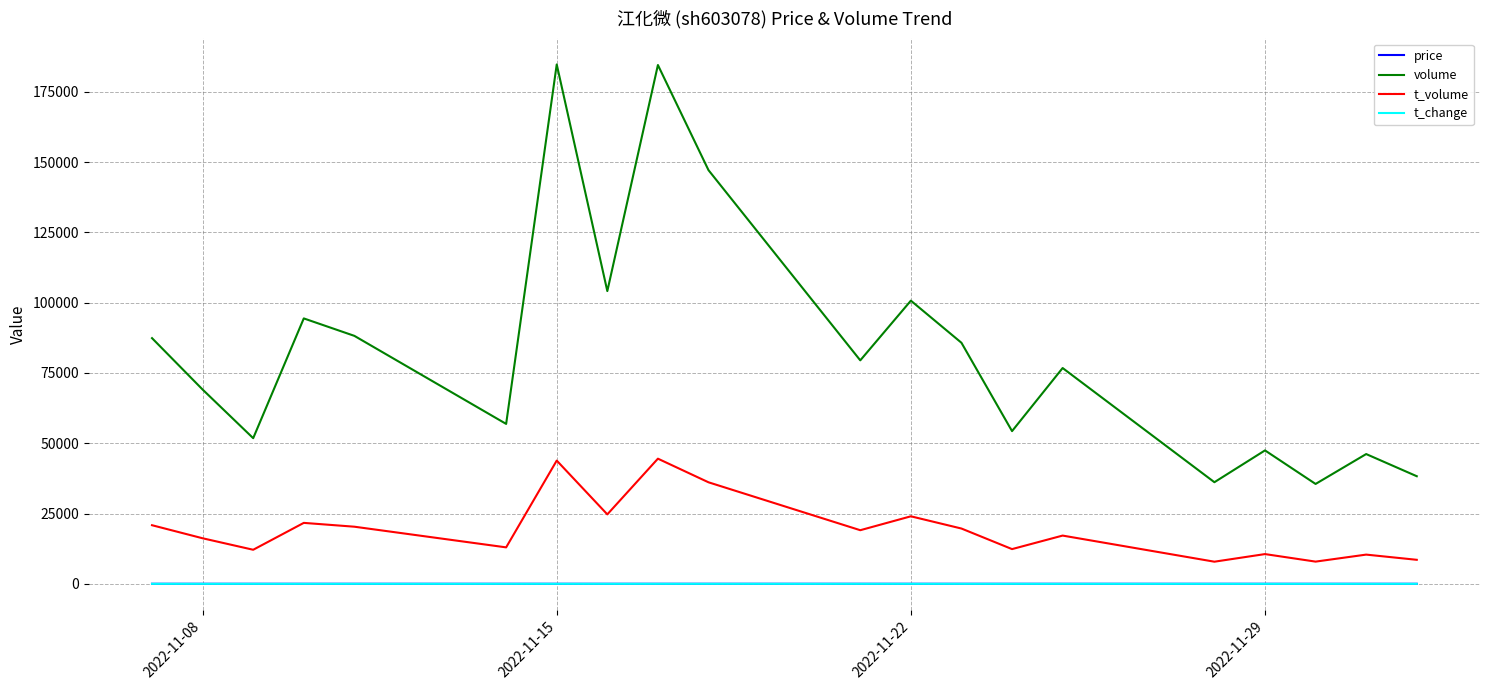

Which series has the widest spread of values?

volume